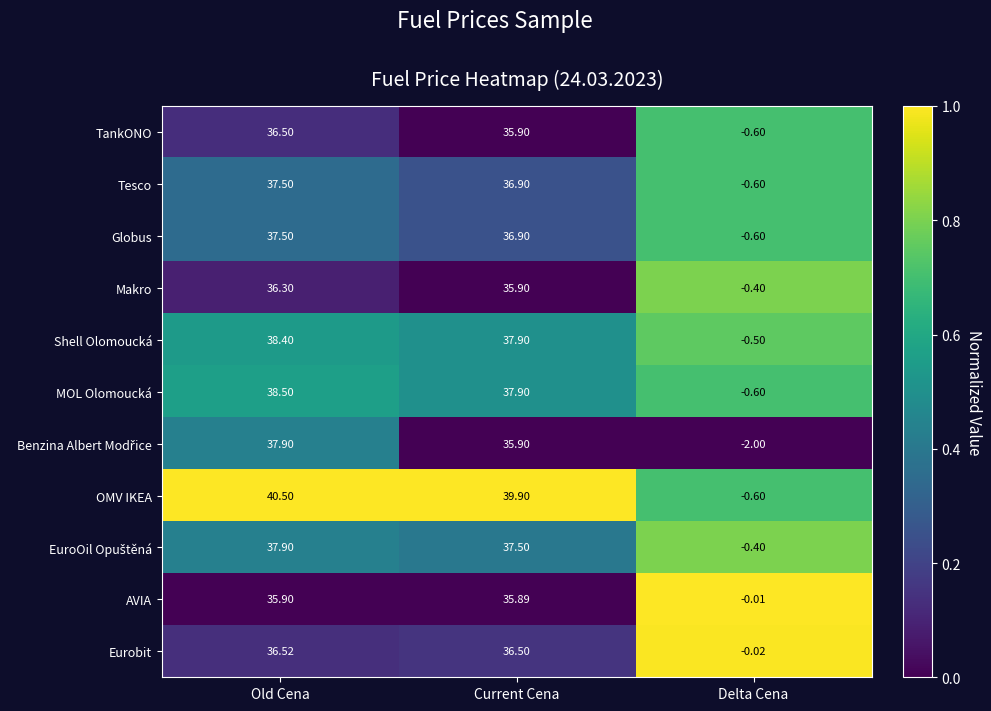

Where does the Tesco series first go above 36?

Old Cena